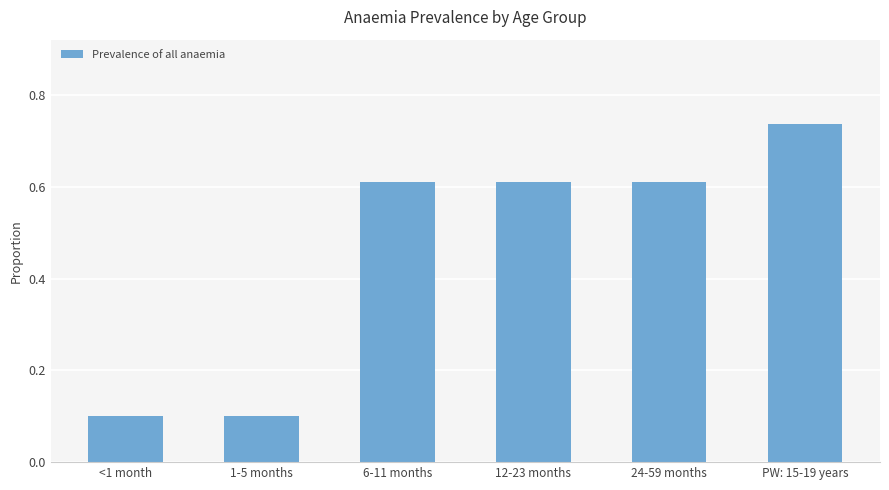

Is it true that the value at <1 month is 0.1?

True